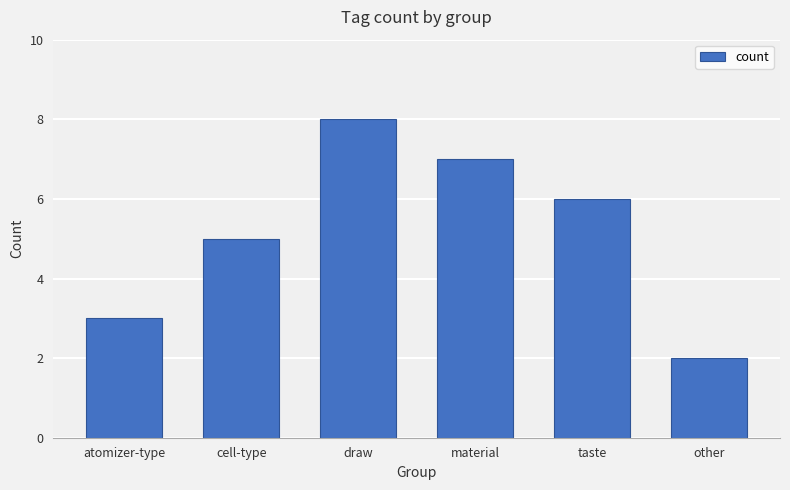

What is the label of the 6th bar from the left?

other